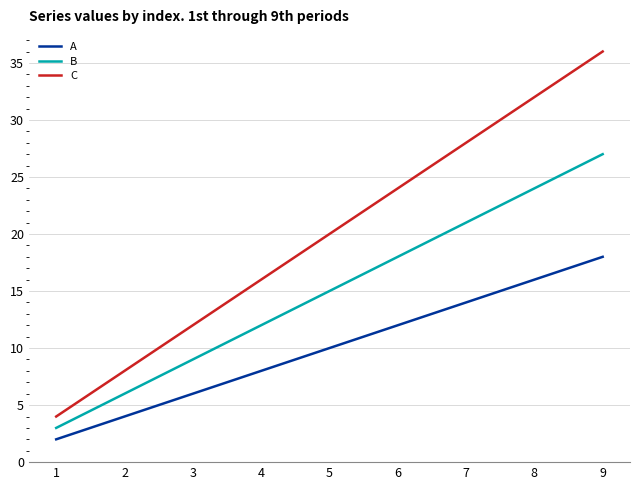

Reading left to right, transcribe all the data shown in this chart.

A: 2	4	6	8	10	12	14	16	18
B: 3	6	9	12	15	18	21	24	27
C: 4	8	12	16	20	24	28	32	36